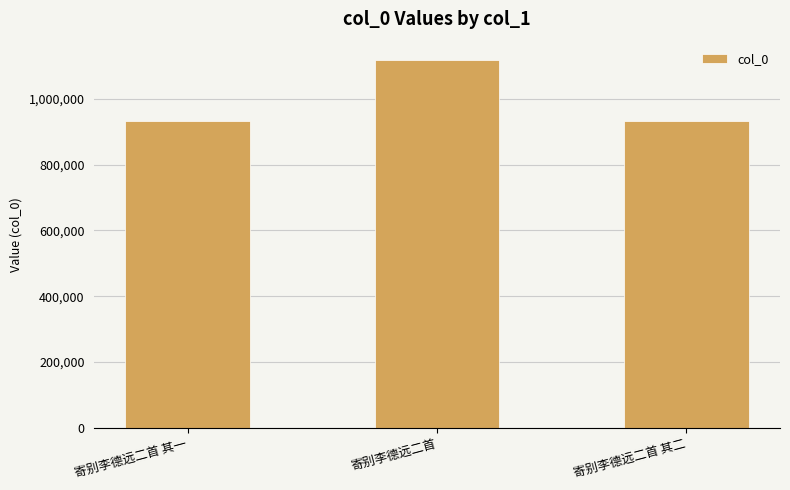

What is the maximum value shown in the chart?

1117857